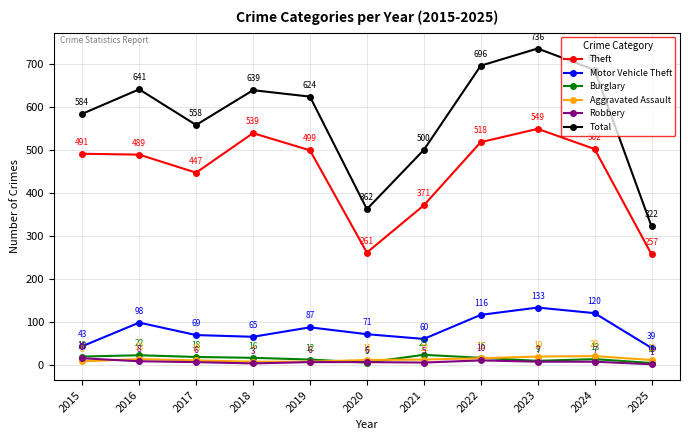

How many interior local peaks does the Burglary series have?

3